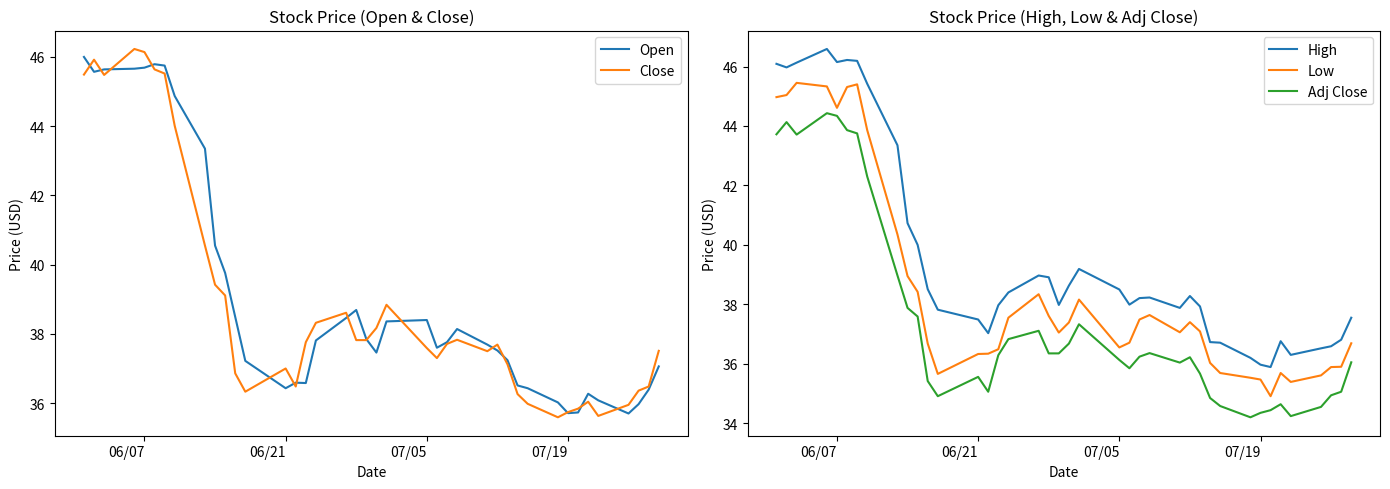

True or false: Adj Close has a value of 36.1 at 07/05.

True